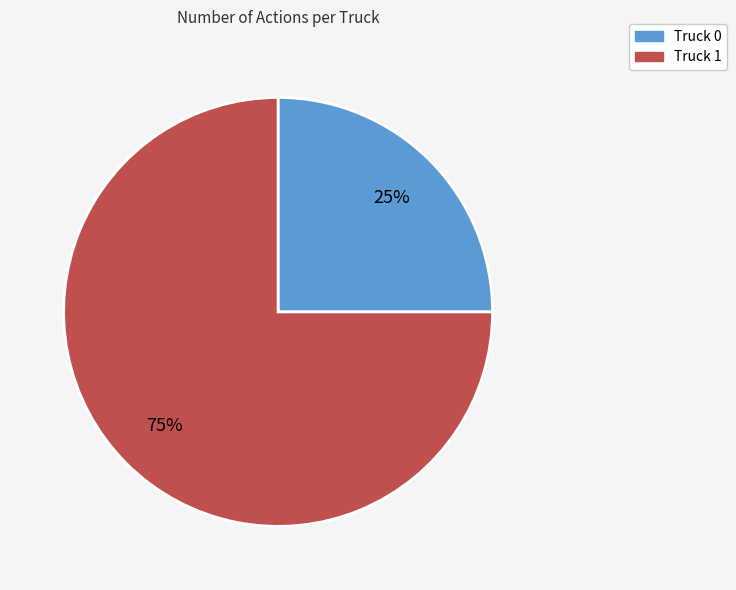

To the nearest percent, what percentage of the pie is Truck 1?

75%